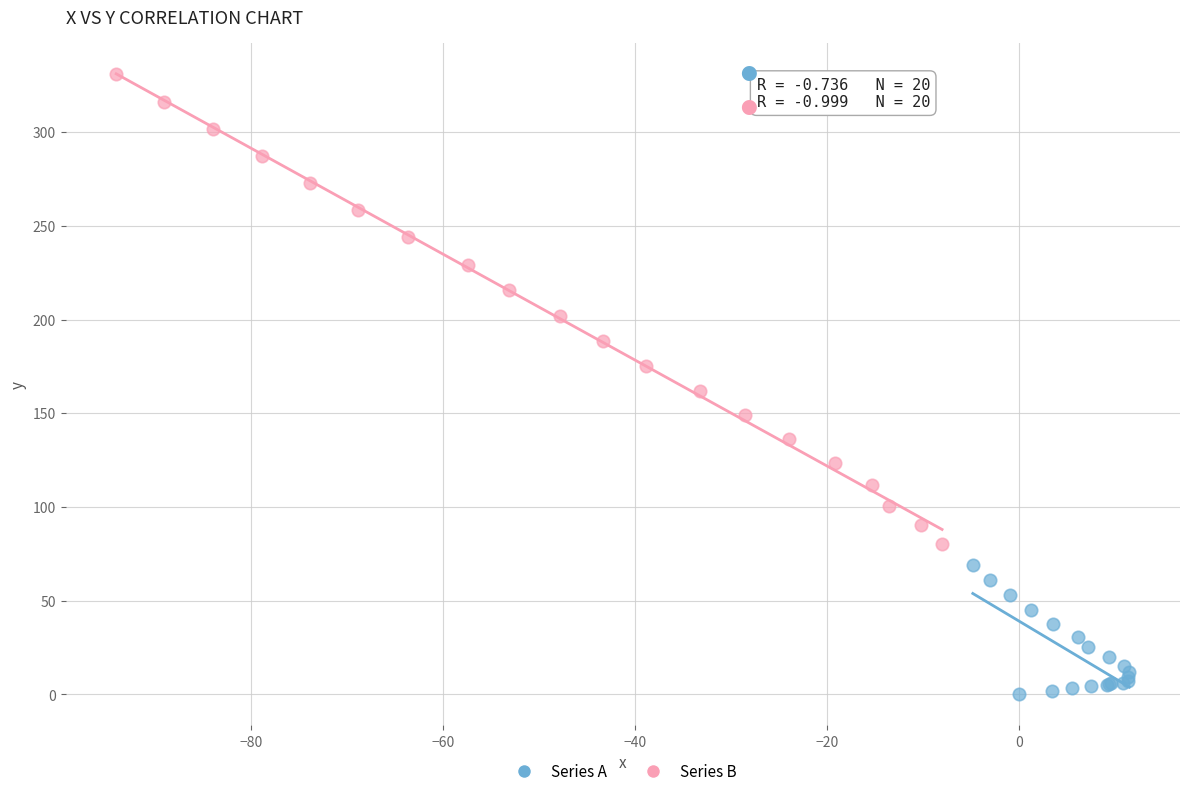

Which series has the largest Y range (max minus min)?

Series B